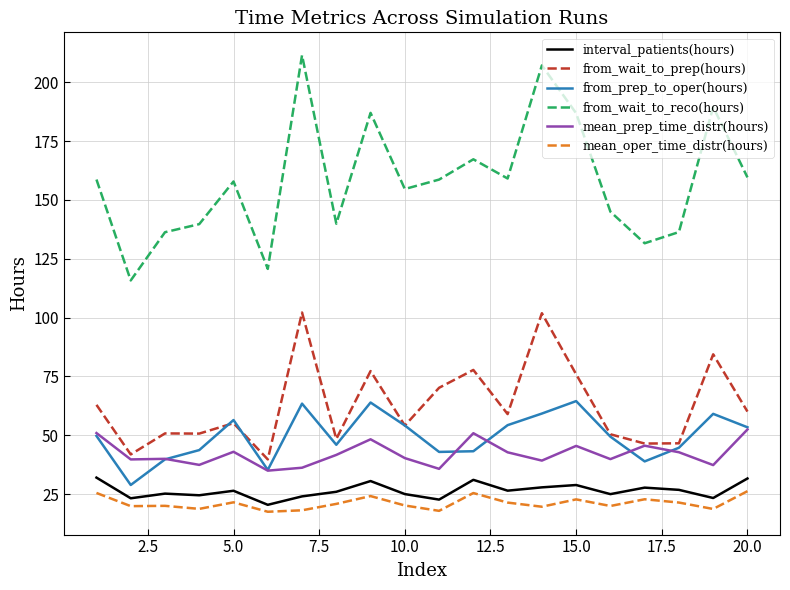

True or false: mean_prep_time_distr(hours) and from_wait_to_reco(hours) intersect in this chart.

False